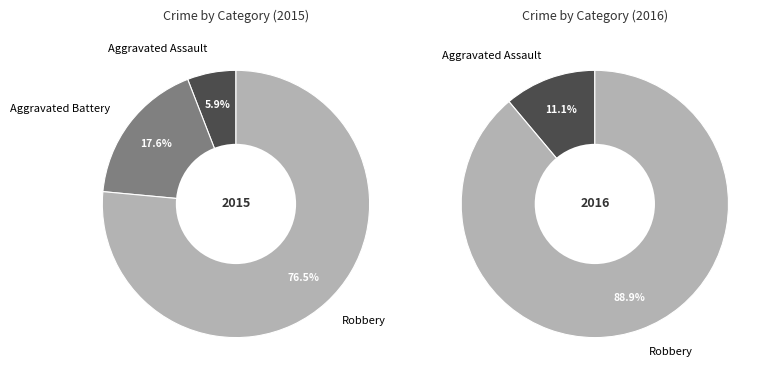

What is the majority slice?

Robbery